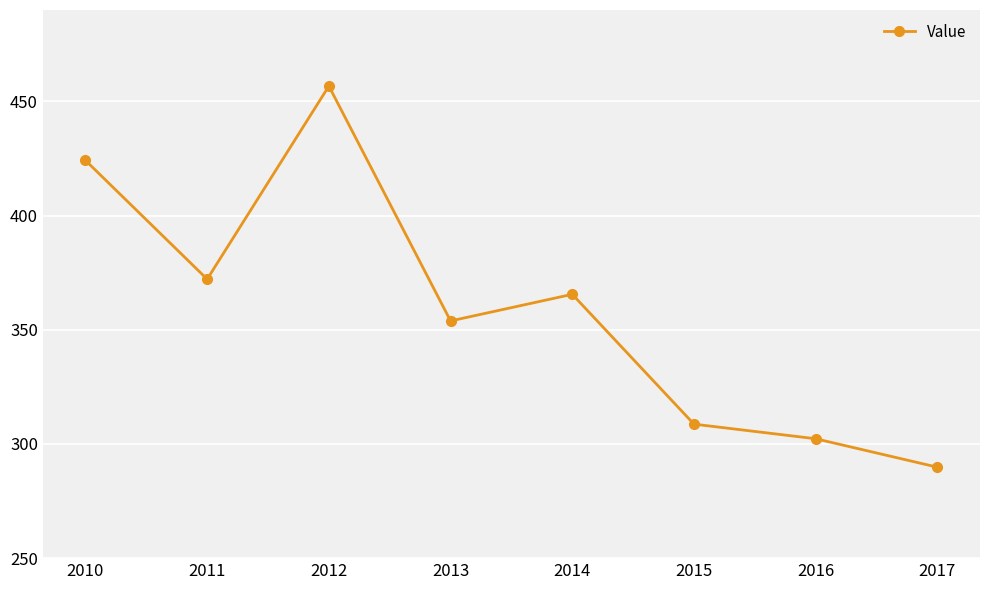

What is the average value?

359.1